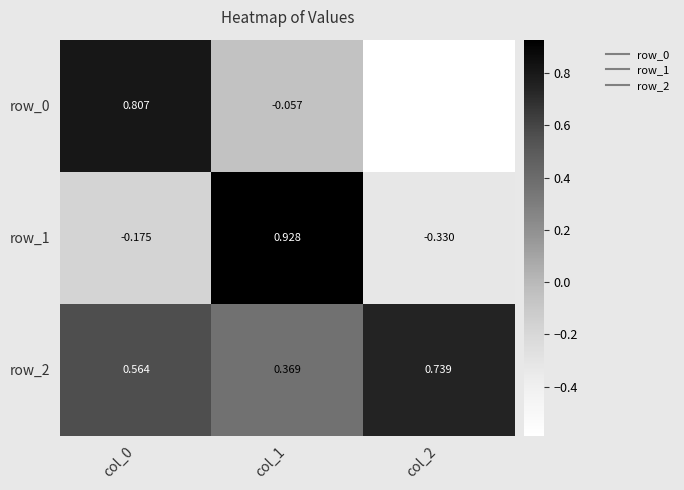

Which series has the largest total across all categories?

row_2